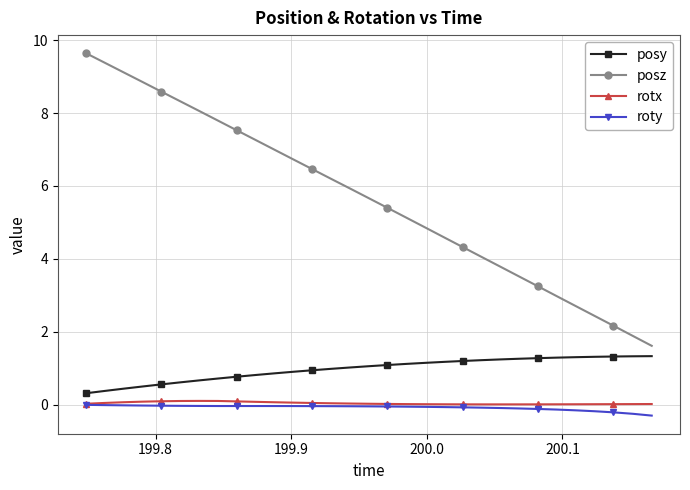

Which series has the largest total across all categories?

posz